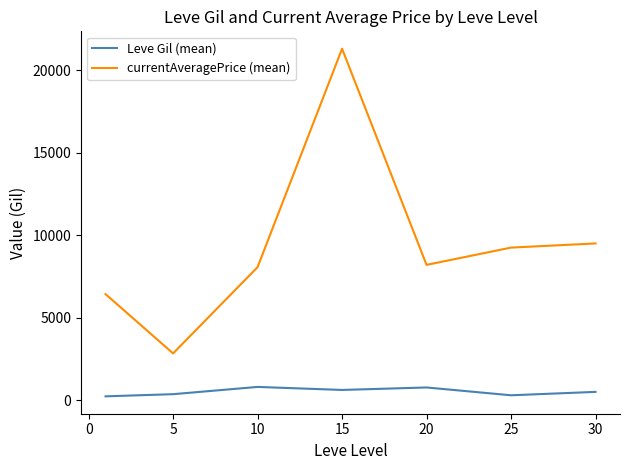

Which series has the largest total across all categories?

currentAveragePrice (mean)